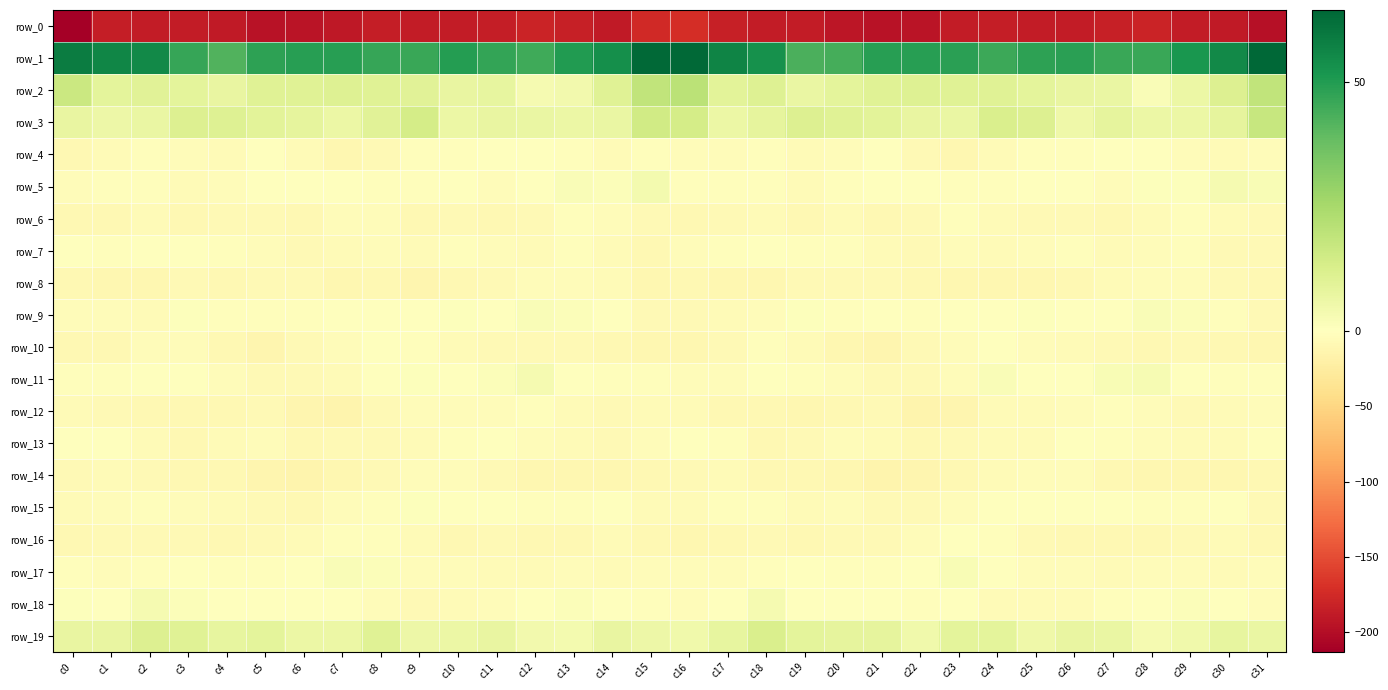

The value of row_1 at c14 is 53.6. True or false?

True